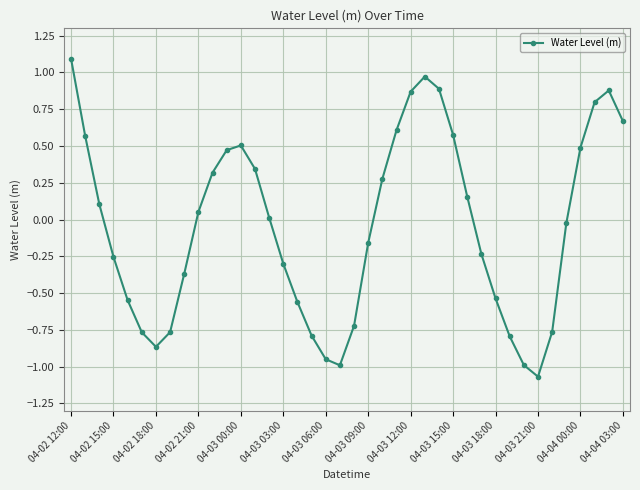

How many data points are less than 0?

20